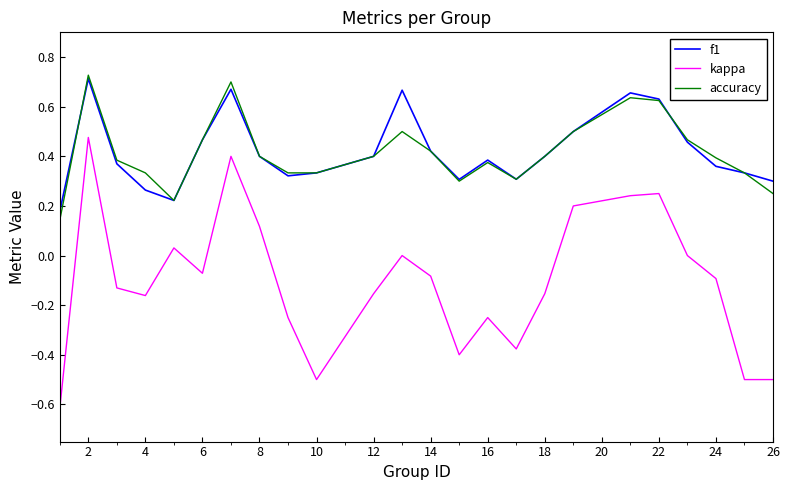

True or false: kappa and accuracy cross at least once.

False